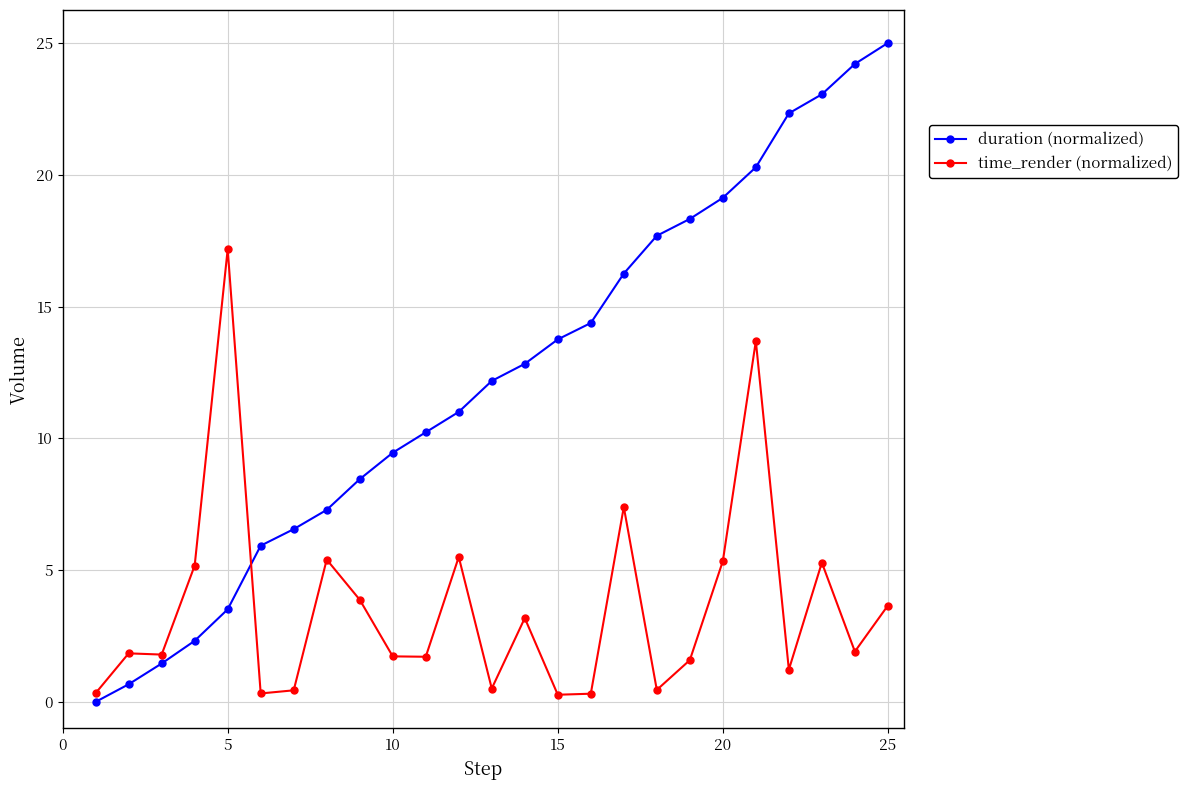

What is the average value of the duration (normalized) series?

12.2